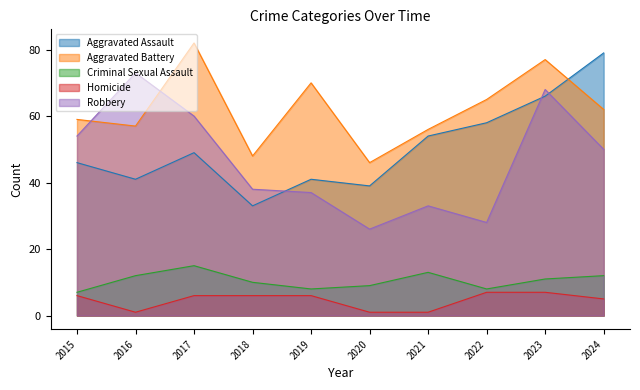

Which series ends up on top after the final intersection of Robbery and Aggravated Assault?

Aggravated Assault